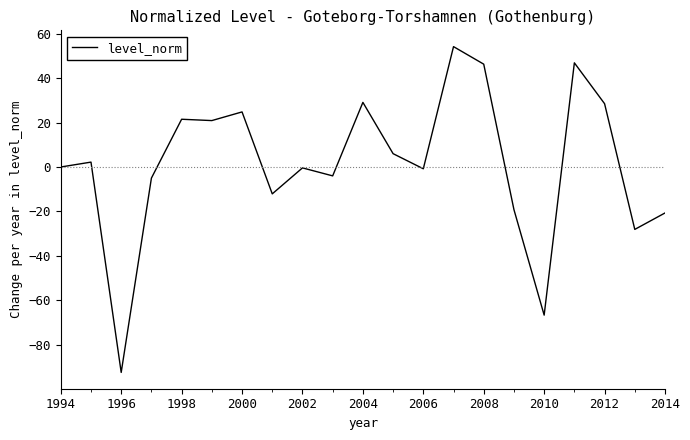

What is the maximum value shown in the chart?

54.2